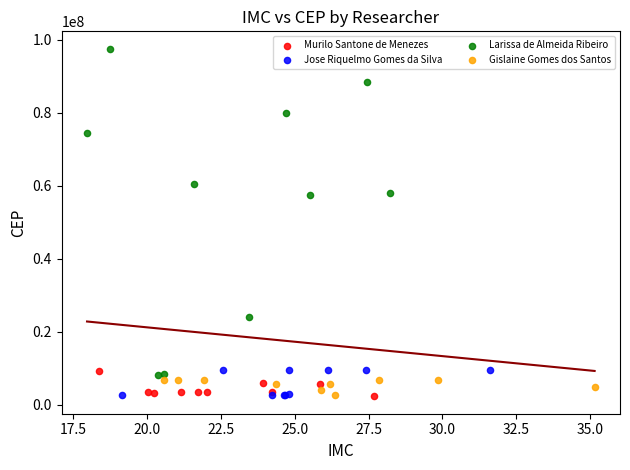

What are all the series names shown in the legend?

Murilo Santone de Menezes, Jose Riquelmo Gomes da Silva, Larissa de Almeida Ribeiro, Gislaine Gomes dos Santos